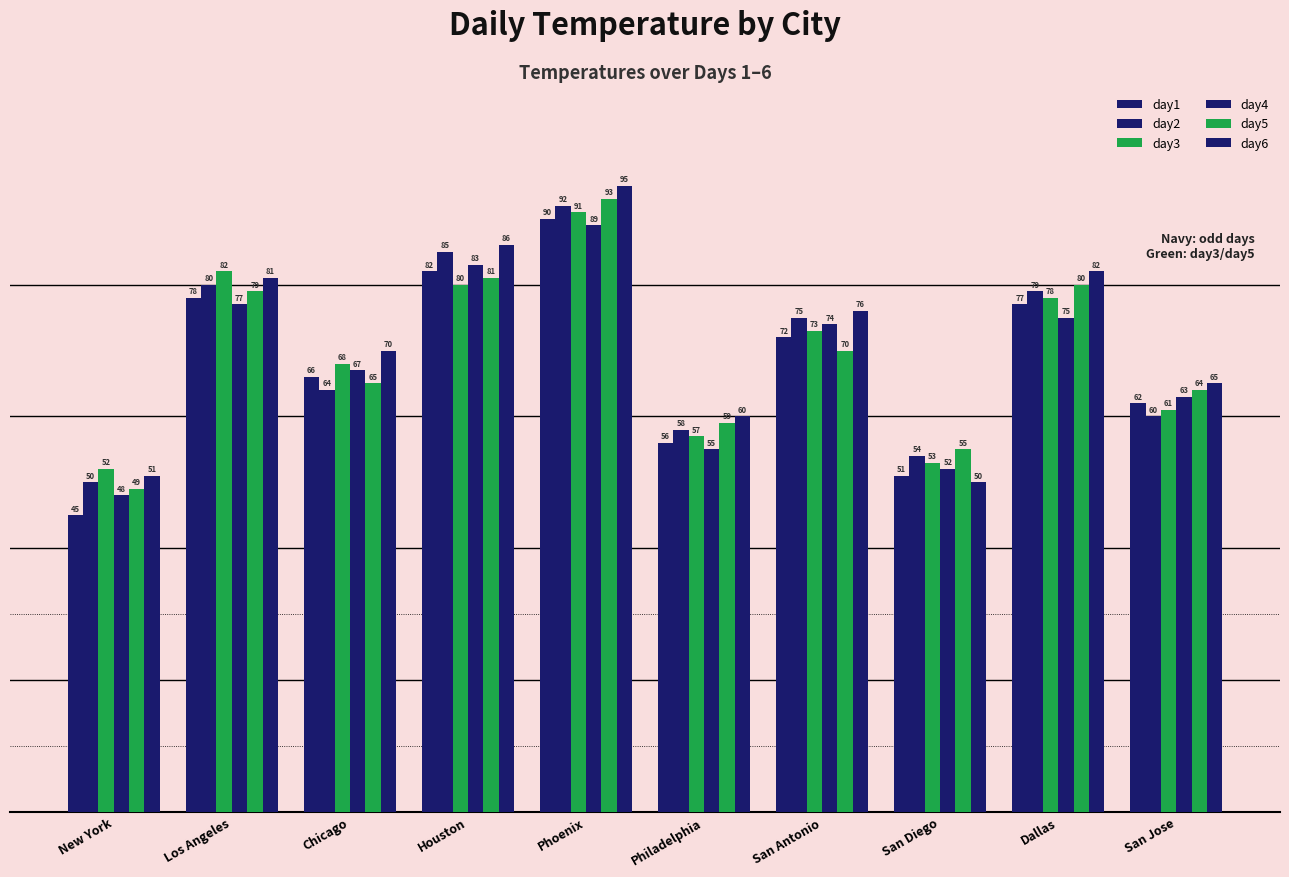

What is the label of the 2nd bar from the left?

Los Angeles